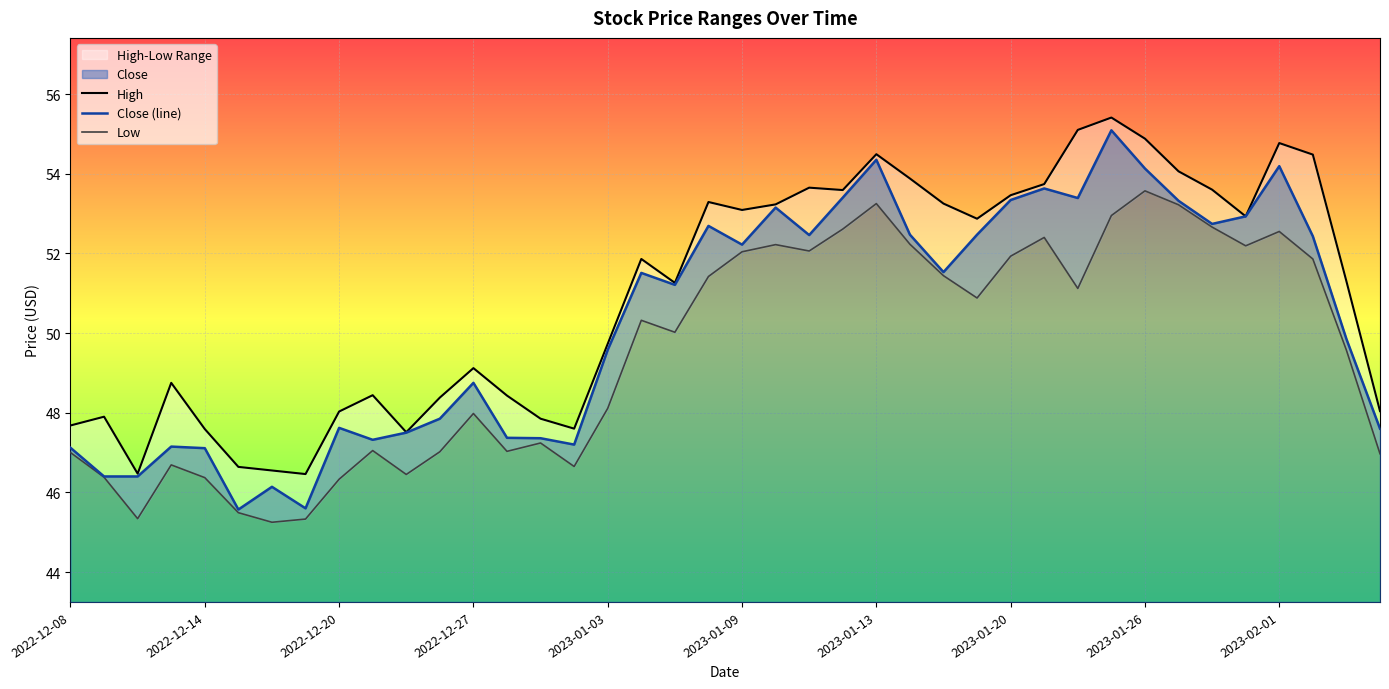

The value of Low at 37 is 51.9. True or false?

True